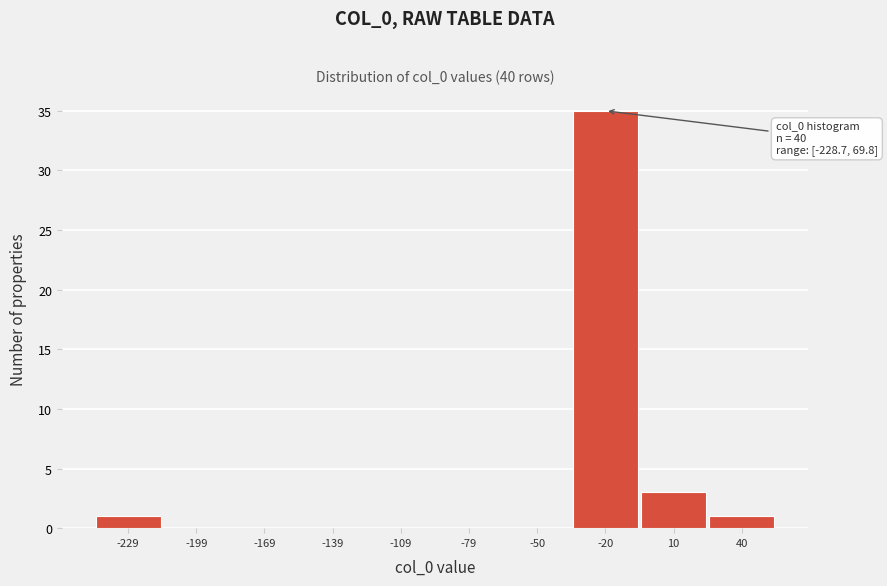

Reading left to right, transcribe all the data shown in this chart.

-229=1	-199=0	-169=0	-139=0	-109=0	-79=0	-50=0	-20=35	10=3	40=1